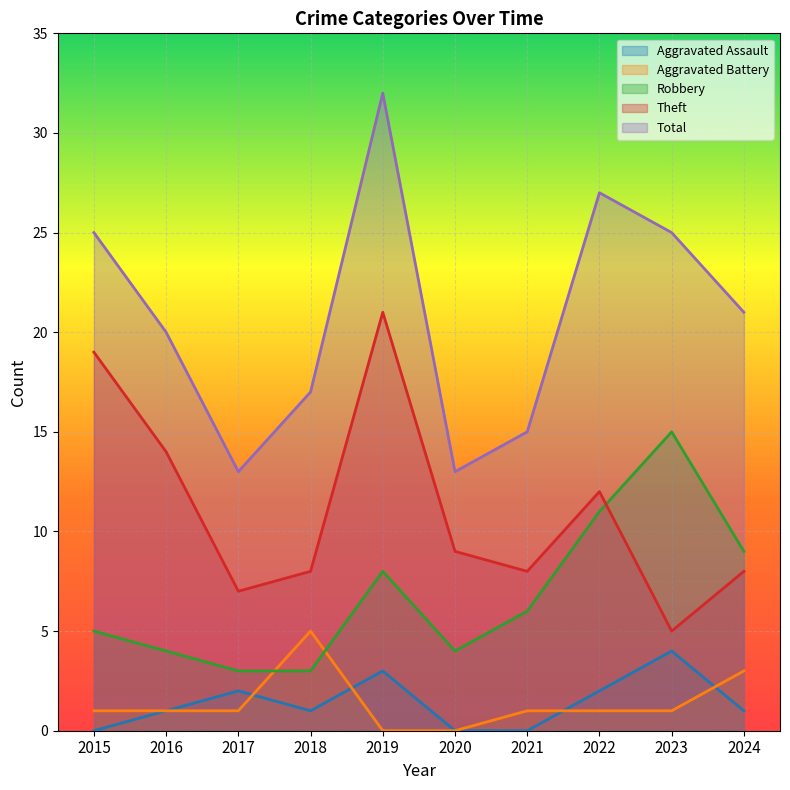

The value of Aggravated Battery at 2020 is 0. True or false?

True